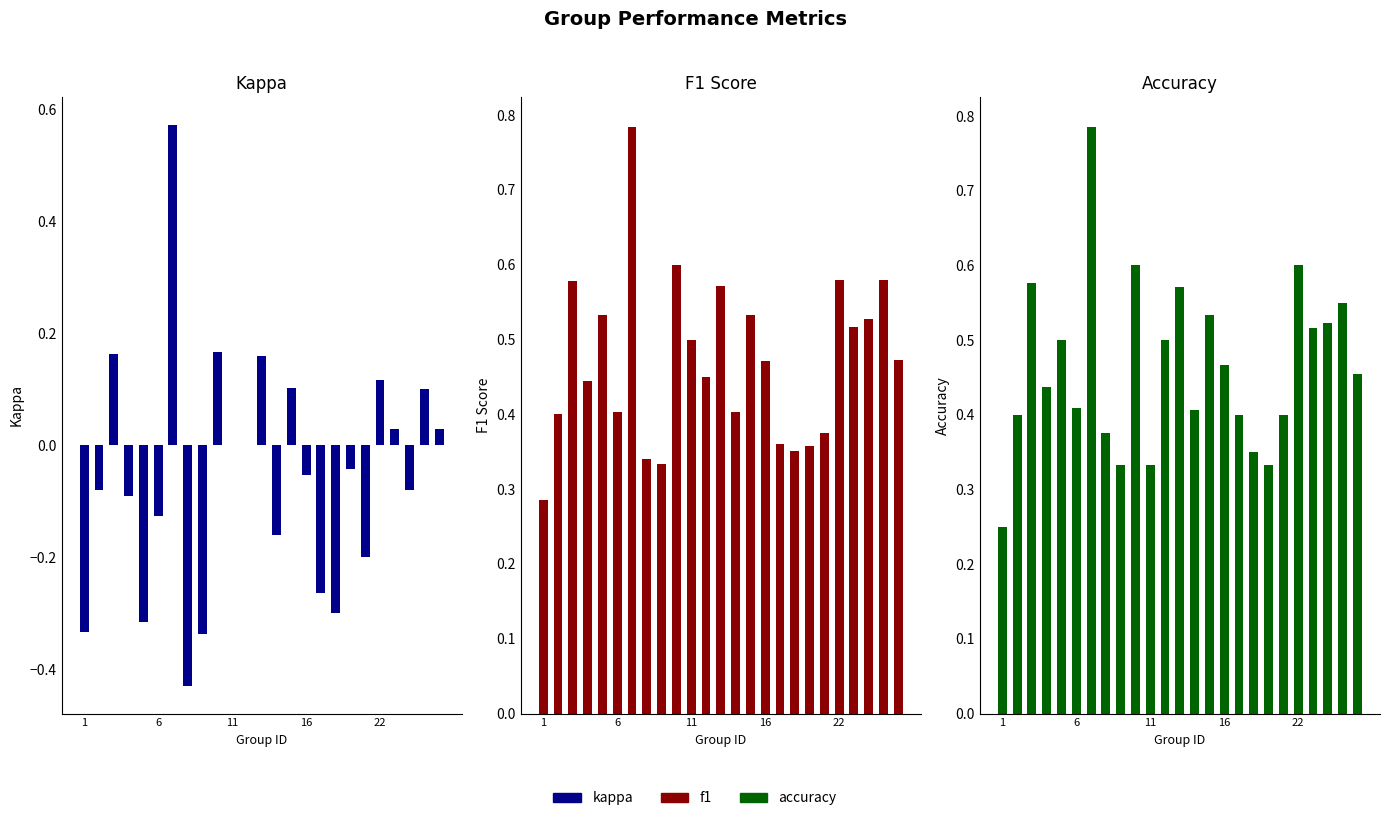

What is the label of the 4th bar from the right?

21